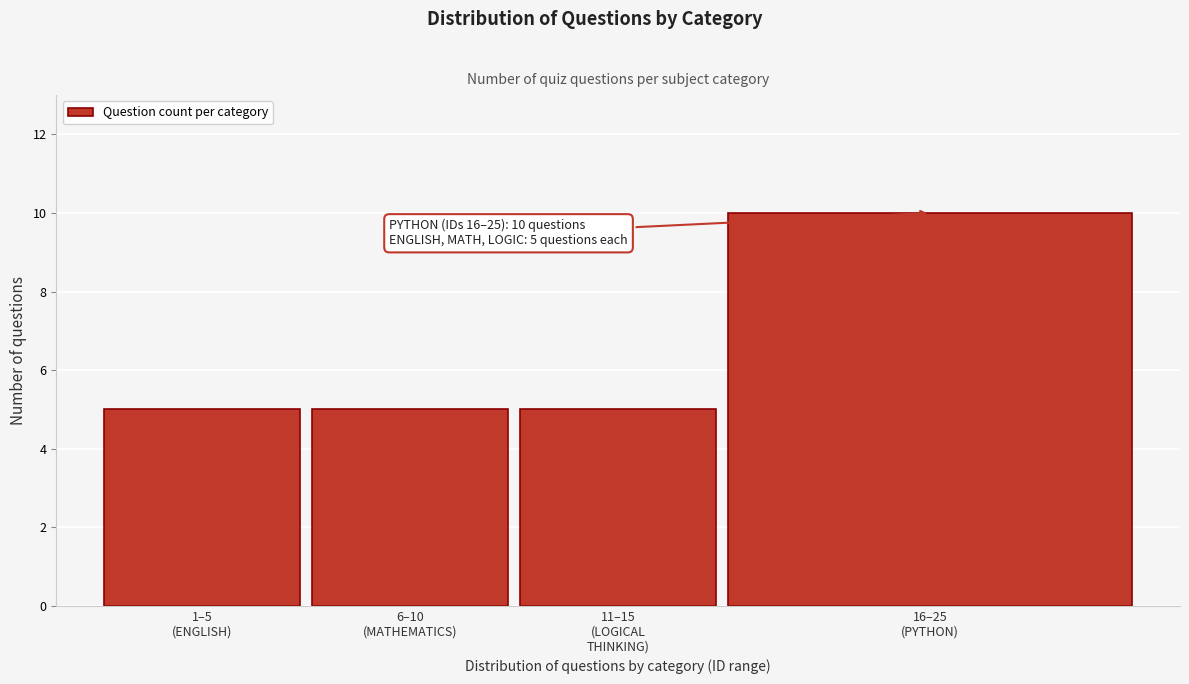

Reading left to right, list all the values displayed in this chart.

5	5	5	10